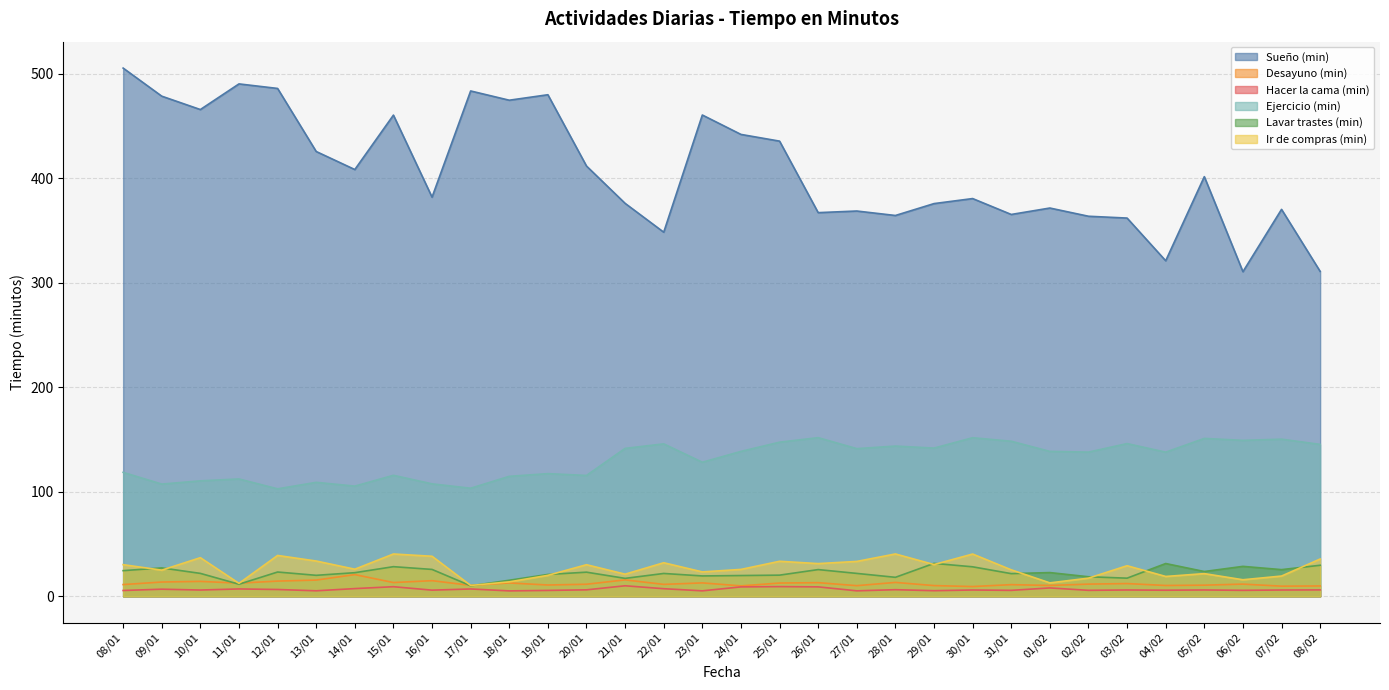

At how many categories does at least one series exceed 390?

16